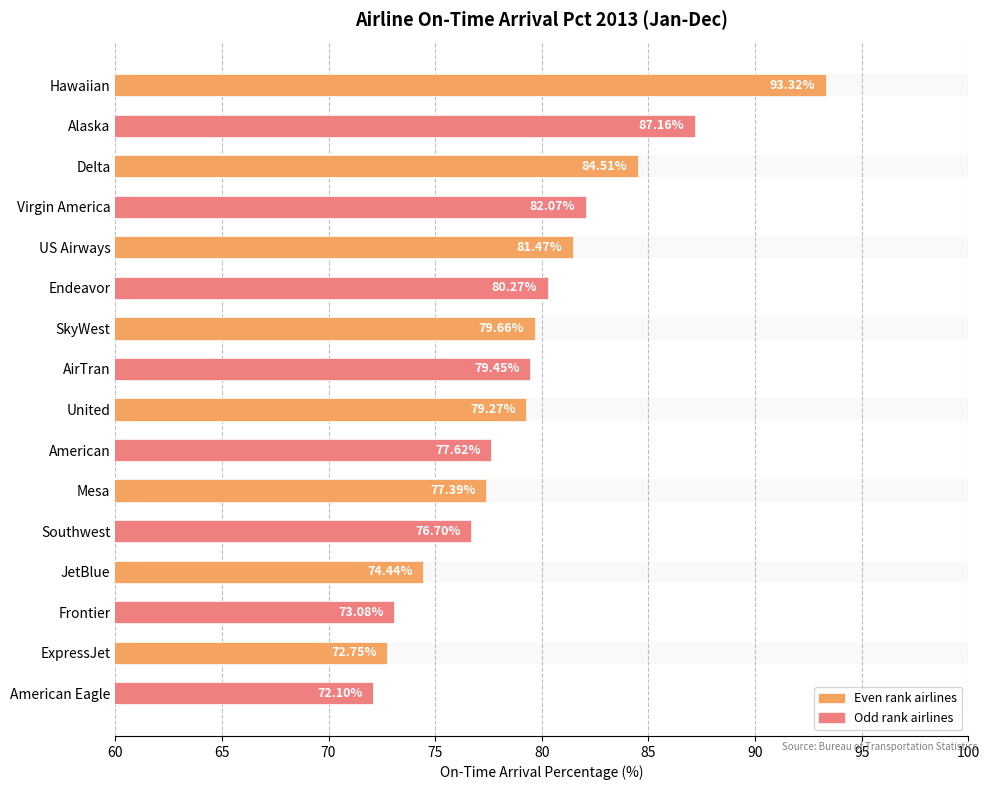

Count the number of values greater than 79.

9